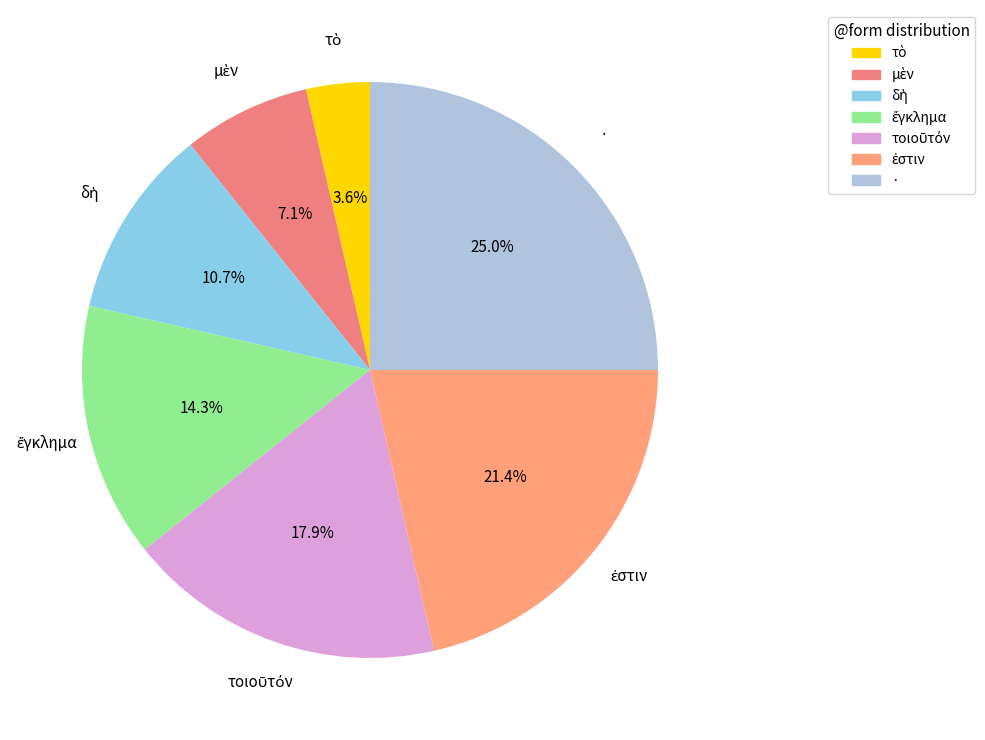

How much of the chart is everything except ·?

75.0%